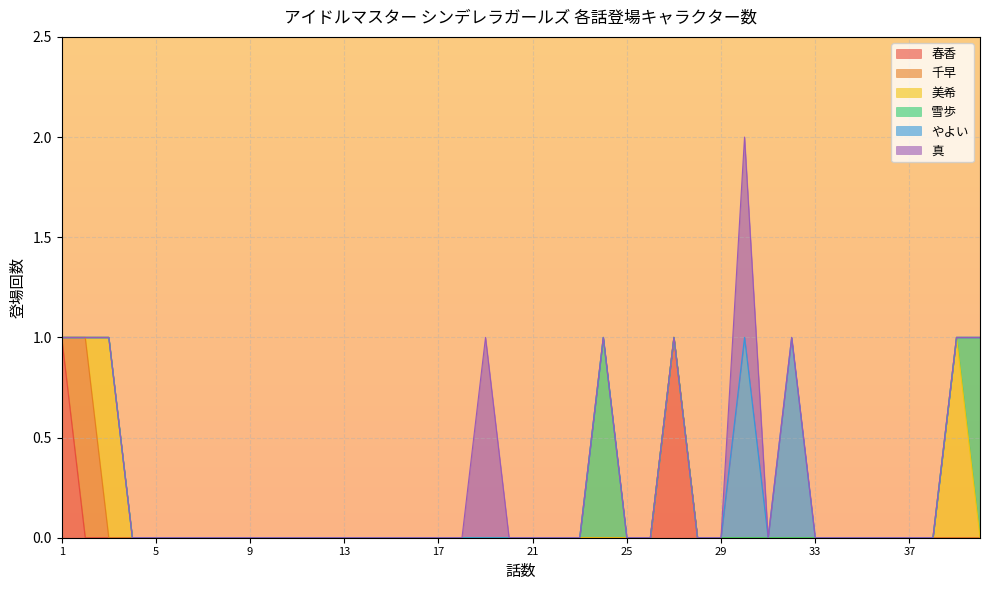

True or false: 春香 and 雪歩 intersect in this chart.

False